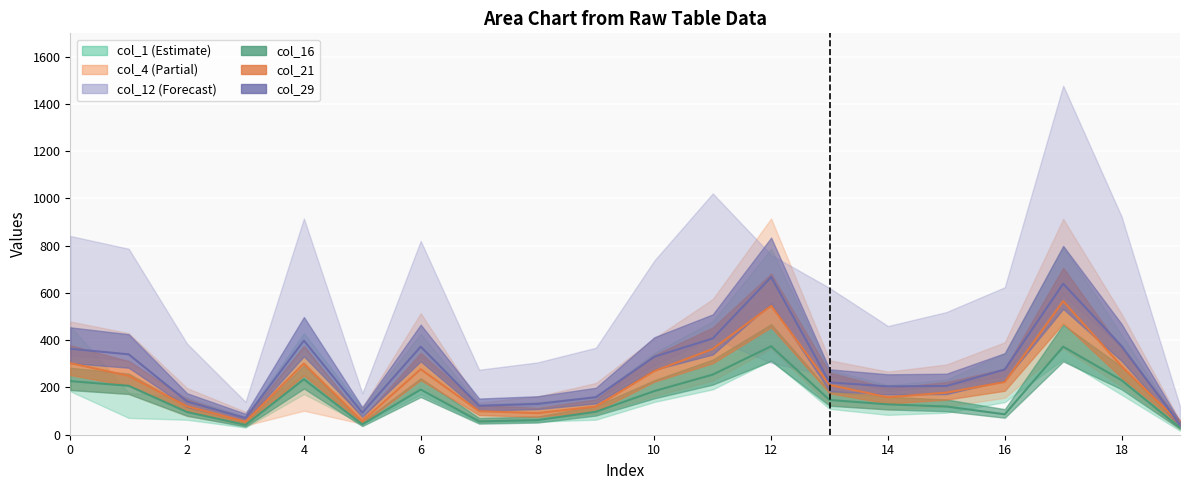

What is the label of the 10th point from the right?

10